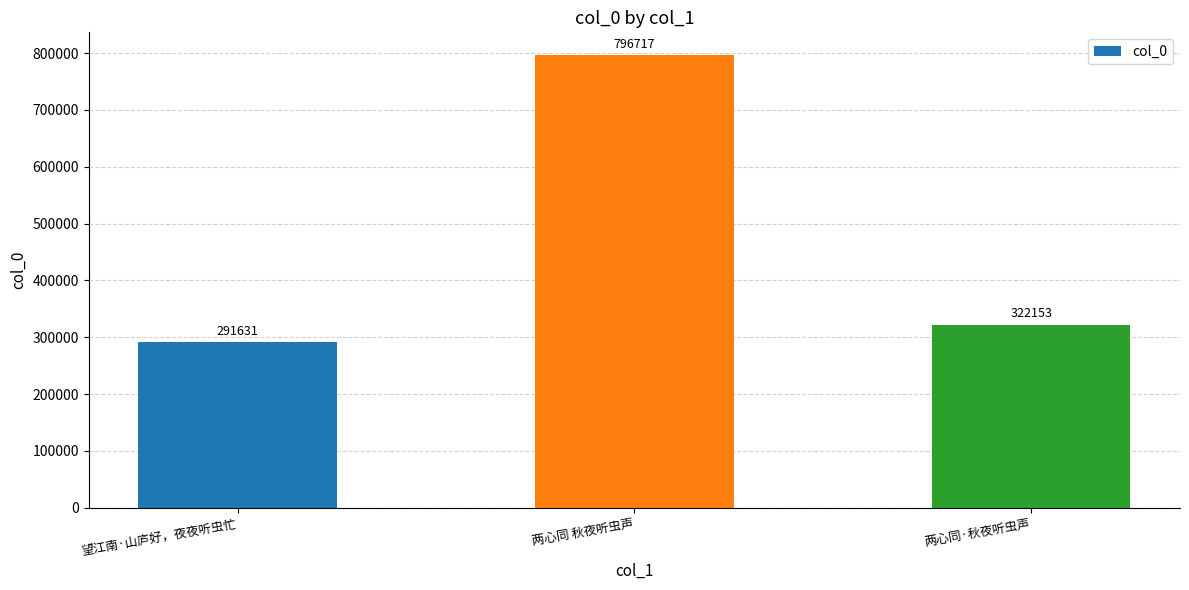

Reading left to right, list all the values displayed in this chart.

291631	796717	322153